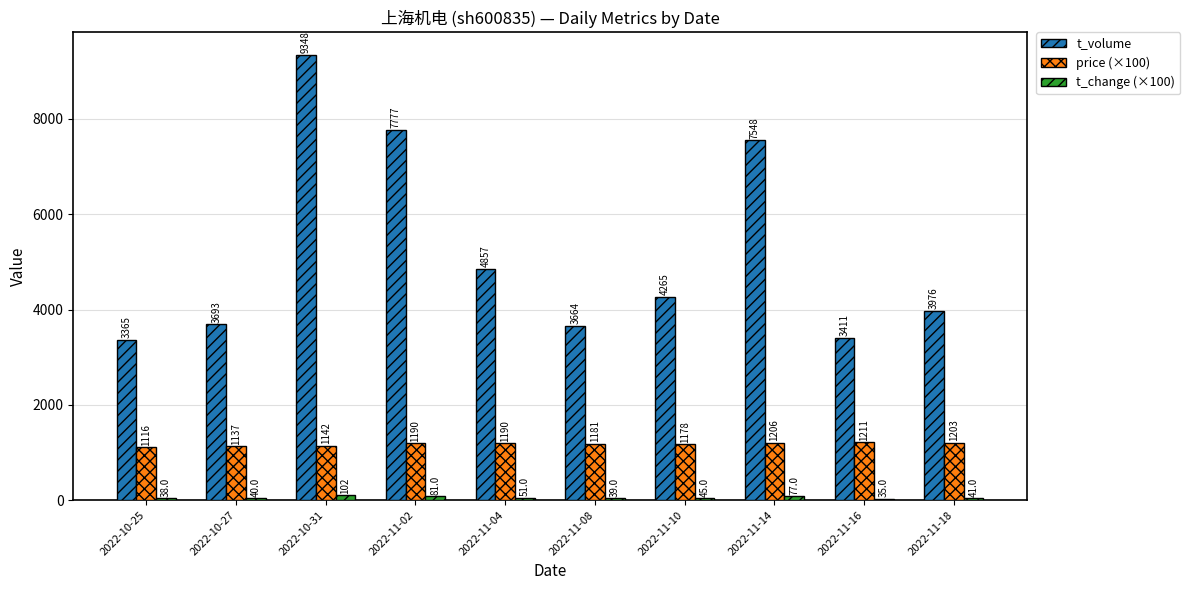

List the series in order of their overall mean, lowest first.

t_change (×100), price (×100), t_volume